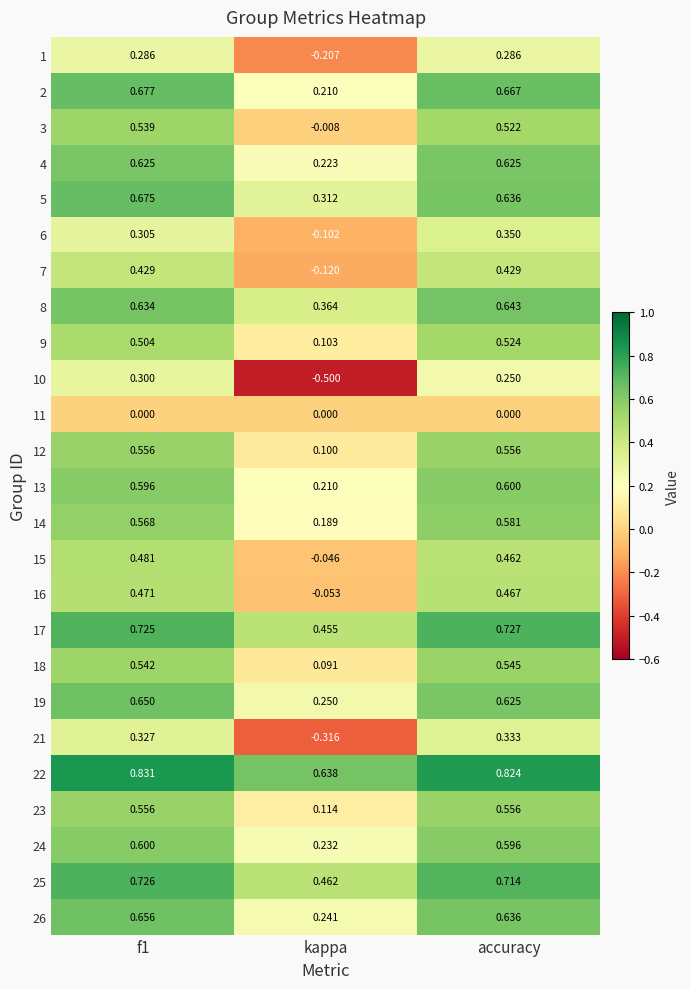

Where is 4 nearest to the value 0?

kappa